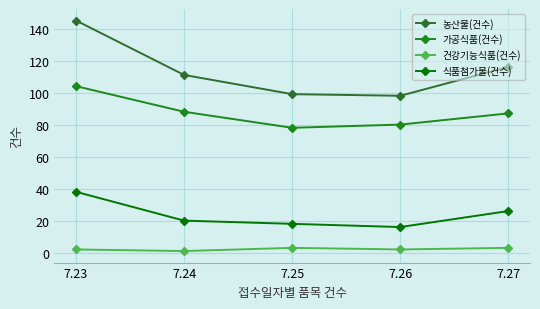

What is the value of the 식품첨가물(건수) point at the 2nd from the left?

20